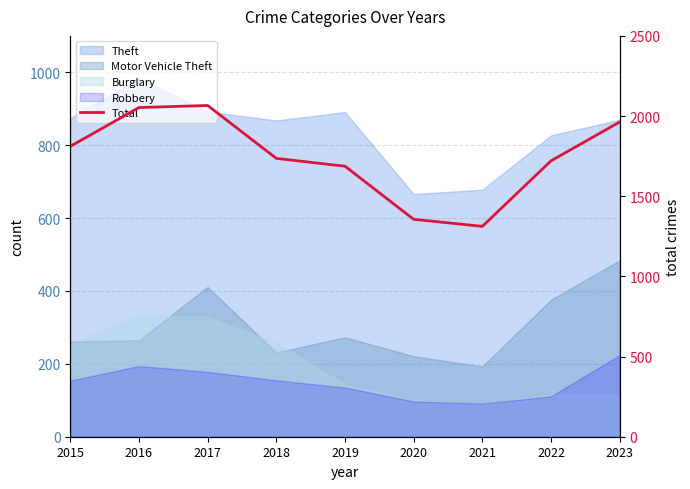

Reading left to right, transcribe all the data shown in this chart.

1811	2053	2066	1736	1687	1356	1312	1721	1963